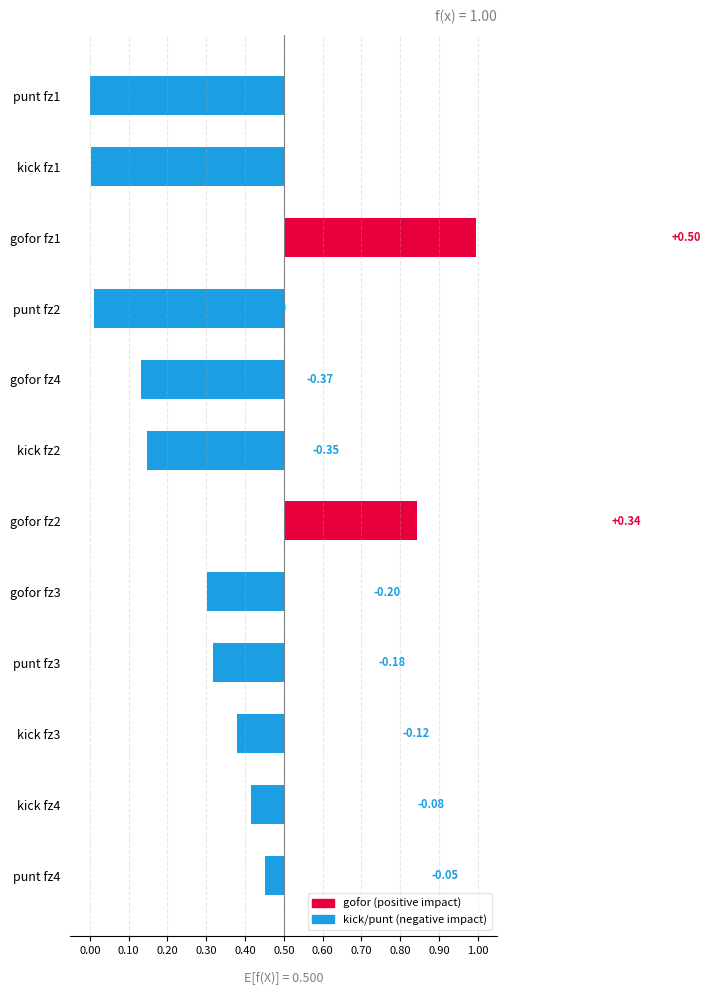

What is the difference between the maximum and minimum values in the punt series?

0.5